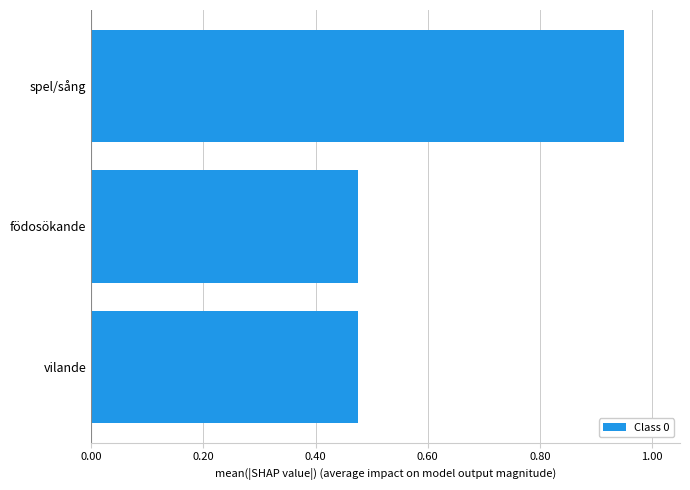

What is the sum of all values?

1.9